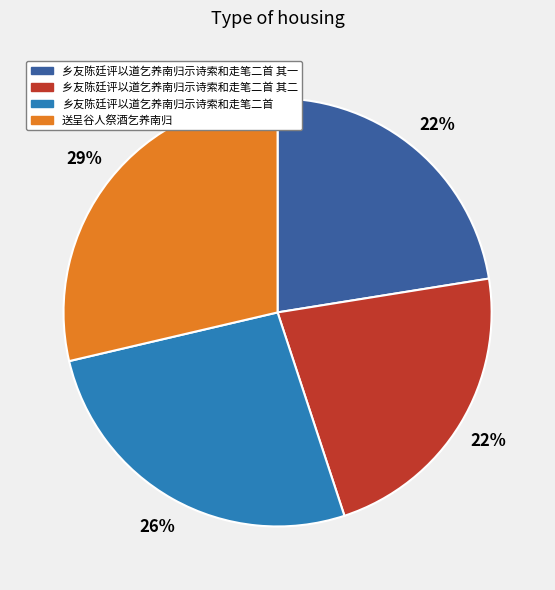

Is there a majority slice in this chart?

No